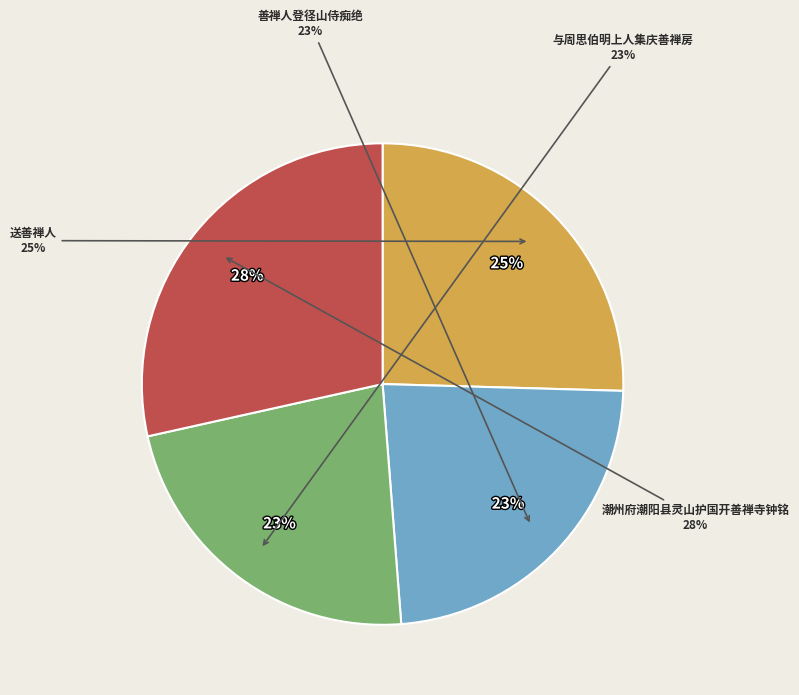

Count the number of slices in the pie.

4